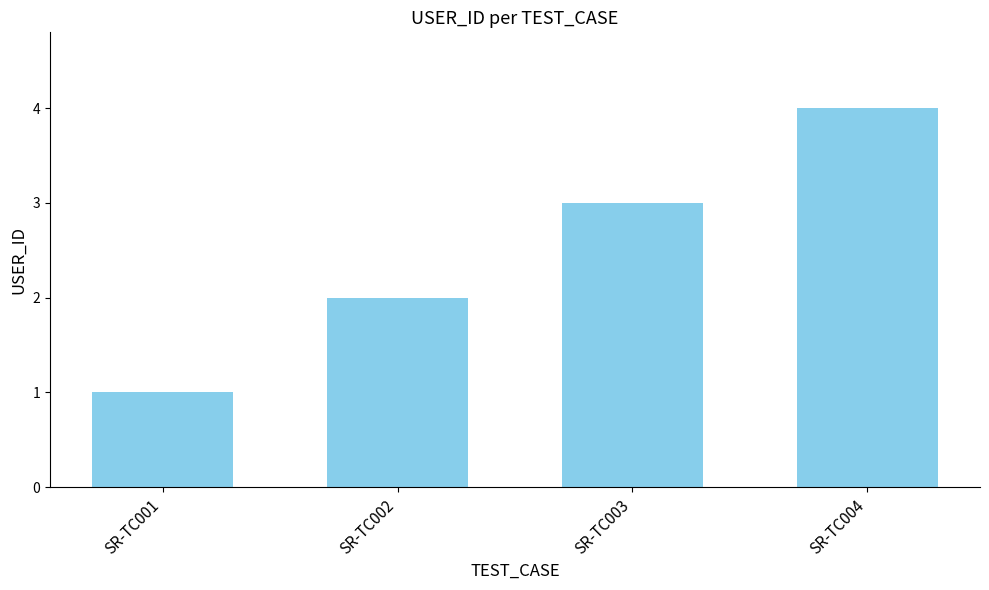

What is the difference between the second highest and minimum values?

2